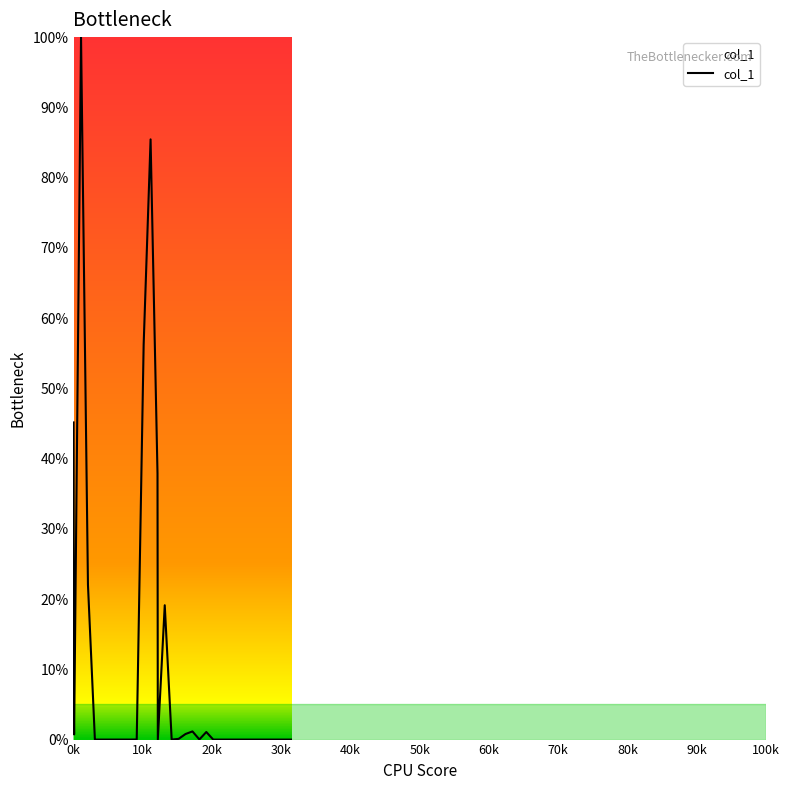

What is the greatest value displayed?

100.0